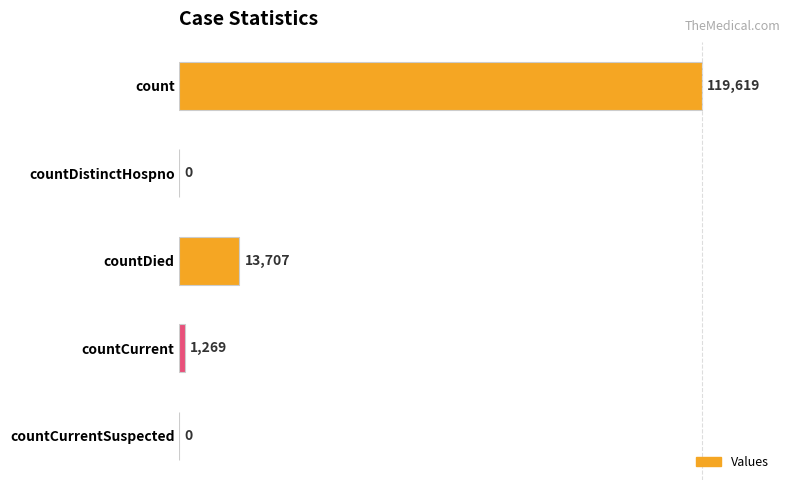

The value at countCurrentSuspected is 0. True or false?

True